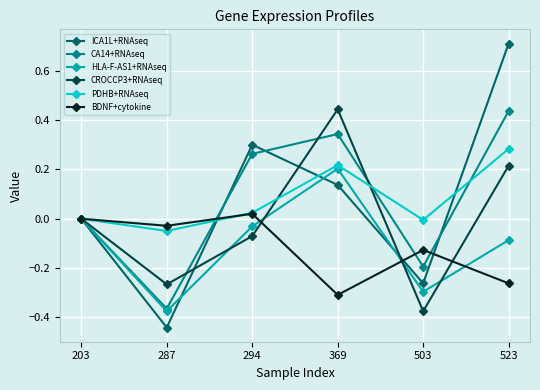

Where is the first local minimum for ICA1L+RNAseq?

287